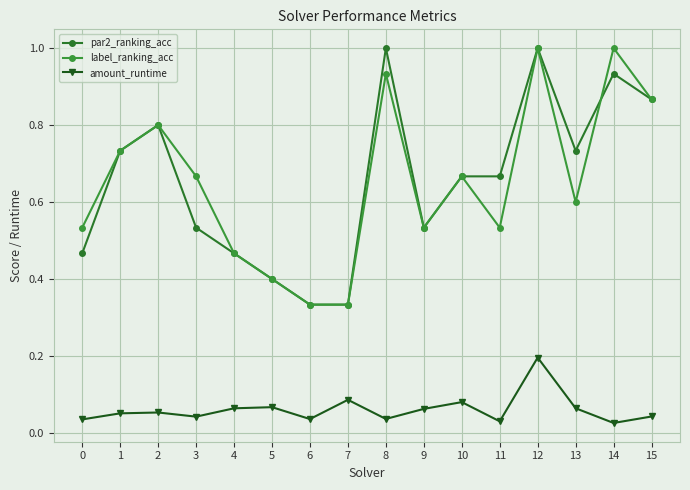

True or false: label_ranking_acc and amount_runtime intersect in this chart.

False